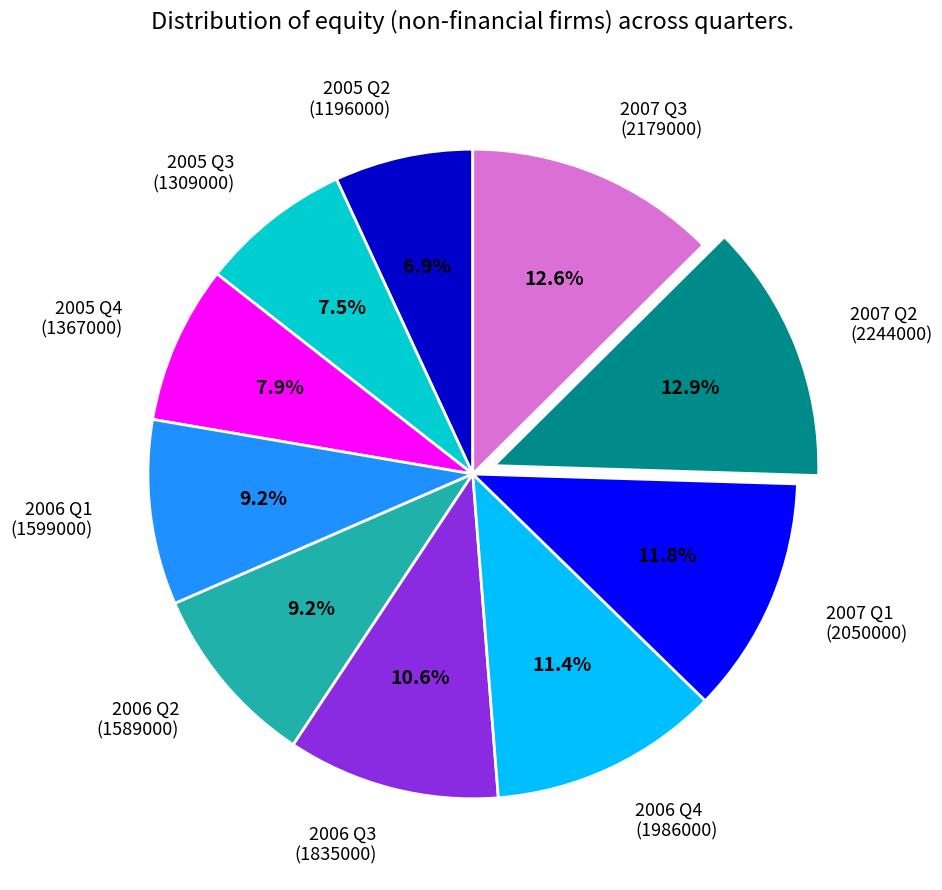

Between 2006 Q1 (1599000) and 2005 Q2 (1196000), which is larger?

2006 Q1 (1599000)